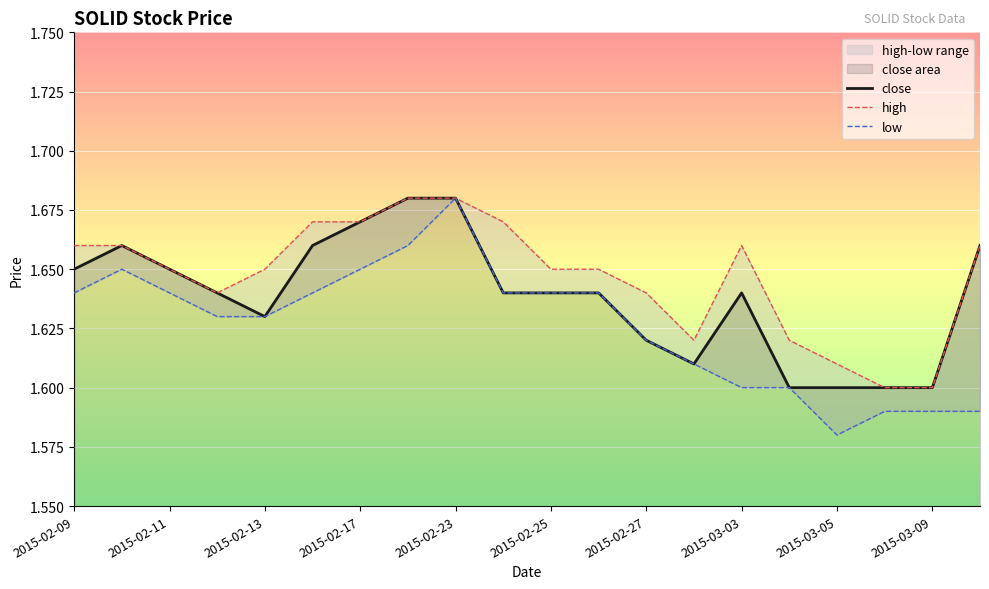

The close series shows 0.5 at 2015-03-03. True or false?

False